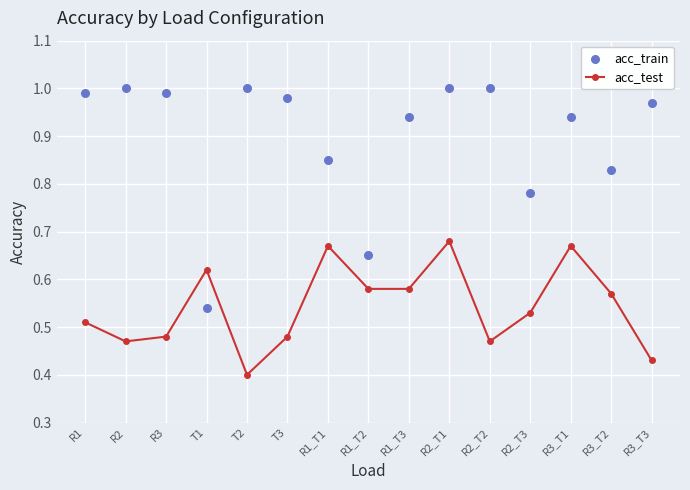

Which series reaches the maximum Y coordinate?

acc_train